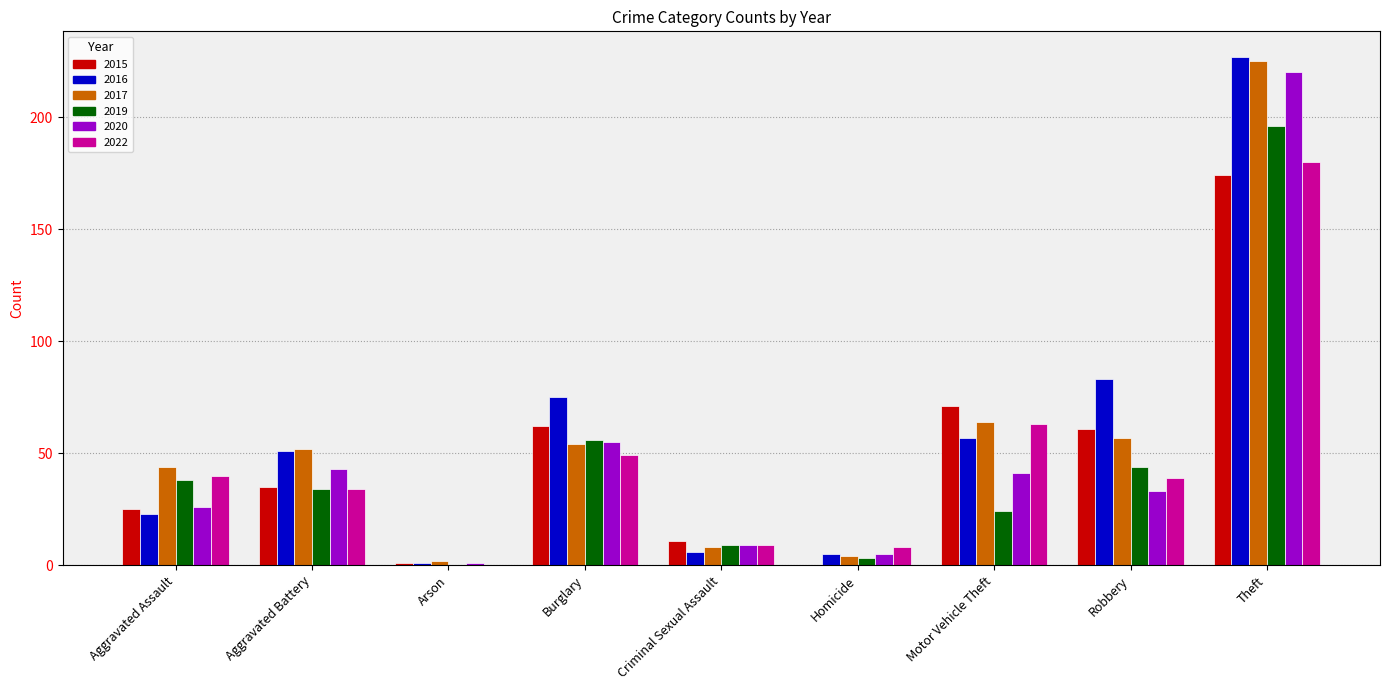

Reading left to right, what are all the values shown in this chart?

2015: Aggravated Assault=25	Aggravated Battery=35	Arson=1	Burglary=62	Criminal Sexual Assault=11	Homicide=0	Motor Vehicle Theft=71	Robbery=61	Theft=174
2016: Aggravated Assault=23	Aggravated Battery=51	Arson=1	Burglary=75	Criminal Sexual Assault=6	Homicide=5	Motor Vehicle Theft=57	Robbery=83	Theft=227
2017: Aggravated Assault=44	Aggravated Battery=52	Arson=2	Burglary=54	Criminal Sexual Assault=8	Homicide=4	Motor Vehicle Theft=64	Robbery=57	Theft=225
2019: Aggravated Assault=38	Aggravated Battery=34	Arson=0	Burglary=56	Criminal Sexual Assault=9	Homicide=3	Motor Vehicle Theft=24	Robbery=44	Theft=196
2020: Aggravated Assault=26	Aggravated Battery=43	Arson=1	Burglary=55	Criminal Sexual Assault=9	Homicide=5	Motor Vehicle Theft=41	Robbery=33	Theft=220
2022: Aggravated Assault=40	Aggravated Battery=34	Arson=0	Burglary=49	Criminal Sexual Assault=9	Homicide=8	Motor Vehicle Theft=63	Robbery=39	Theft=180